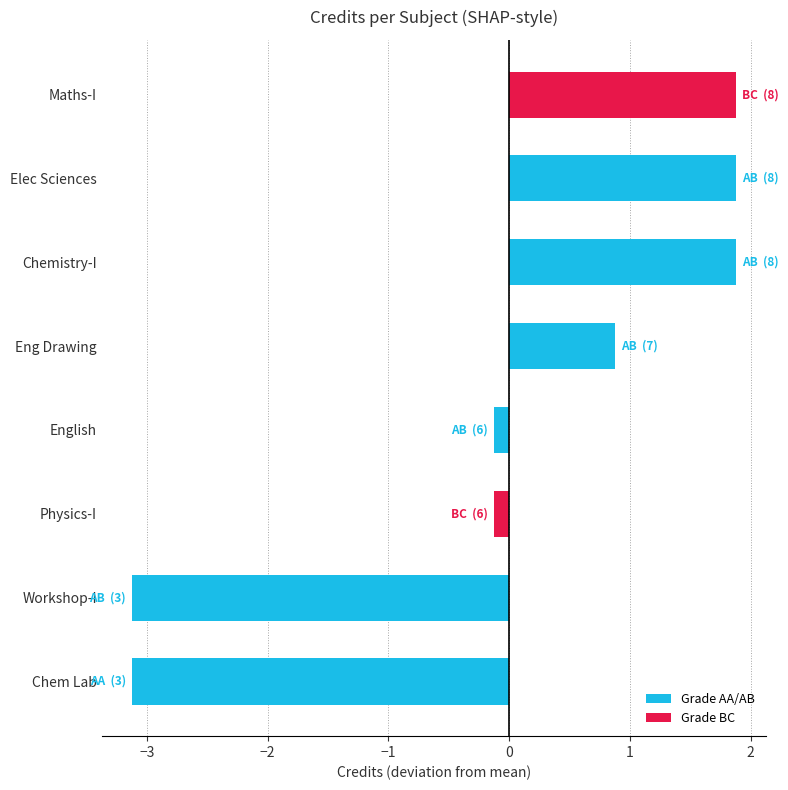

Reading bottom to top, list all the values displayed in this chart.

Chem Lab=-3.1	Workshop-I=-3.1	Physics-I=-0.1	English=-0.1	Eng Drawing=0.9	Chemistry-I=1.9	Elec Sciences=1.9	Maths-I=1.9